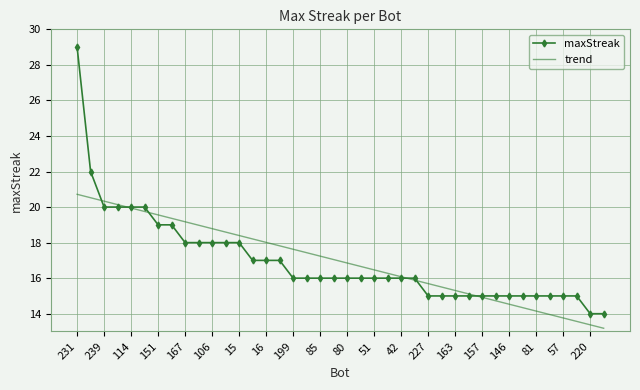

After their last crossing, which series has the higher values: maxStreak or trend?

maxStreak